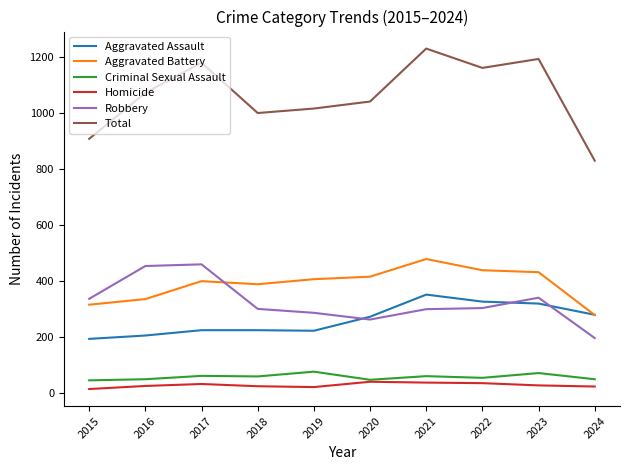

Which series has the largest total across all categories?

Total